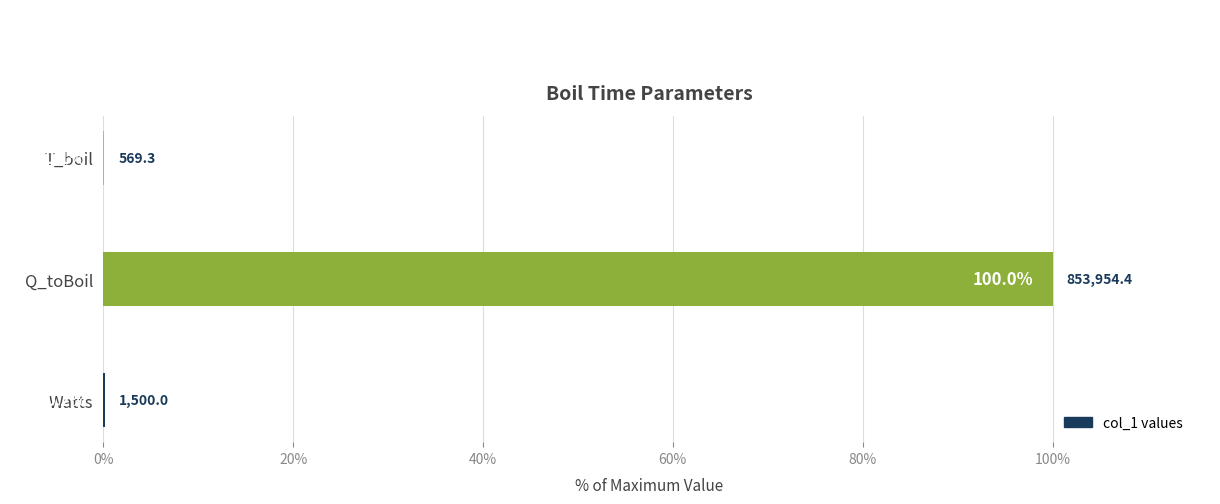

What is the sum of all values?

100.2